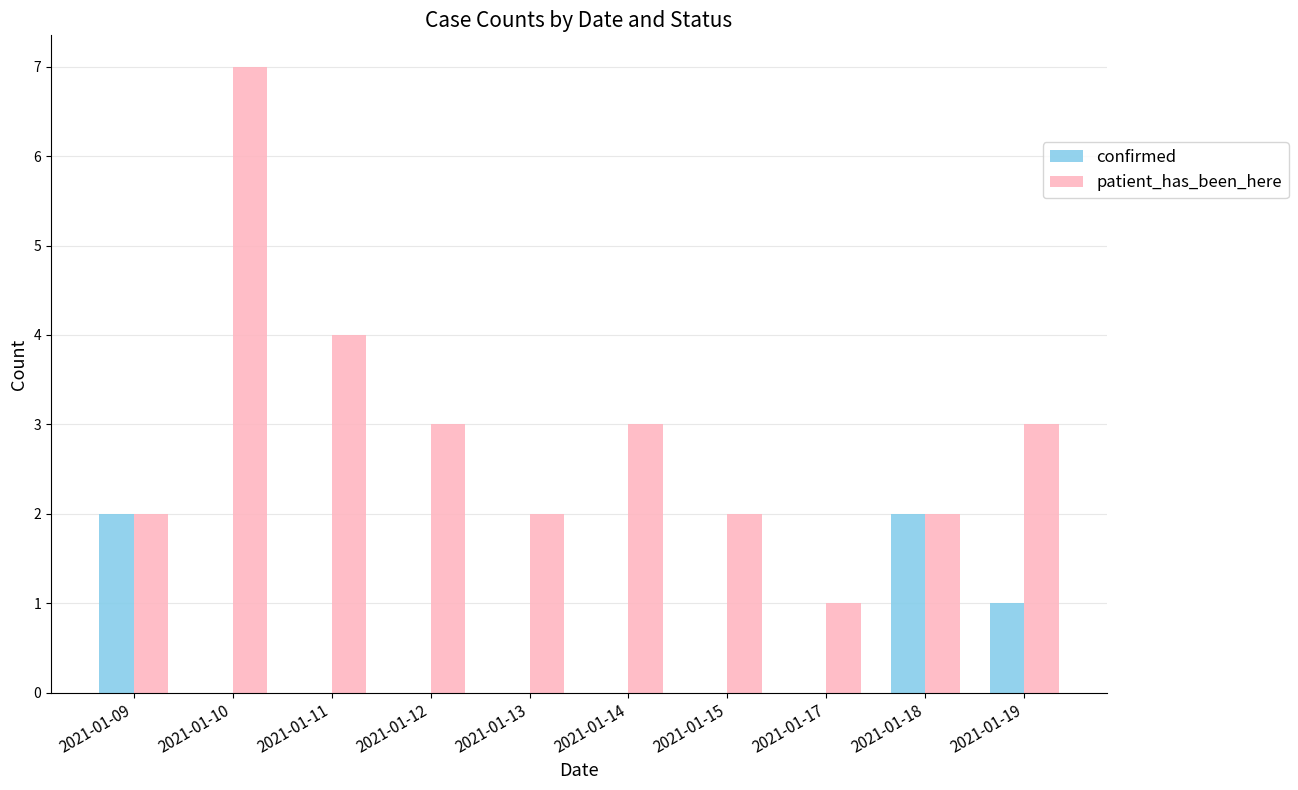

Does the chart contain stacked bars?

No